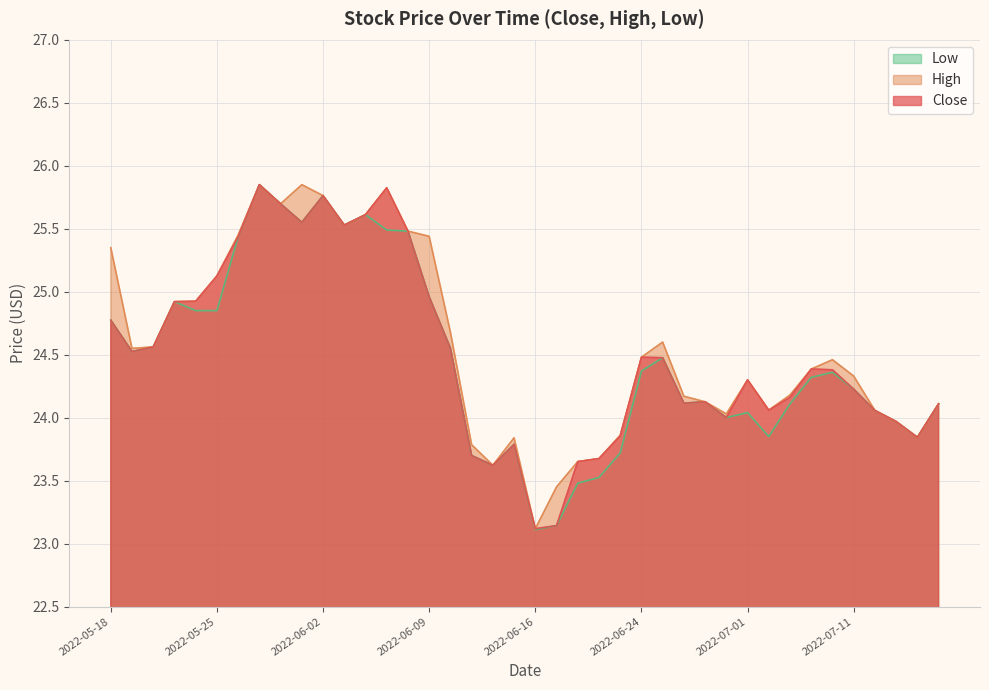

In Close, how many points are higher than both neighbors (excluding endpoints)?

8